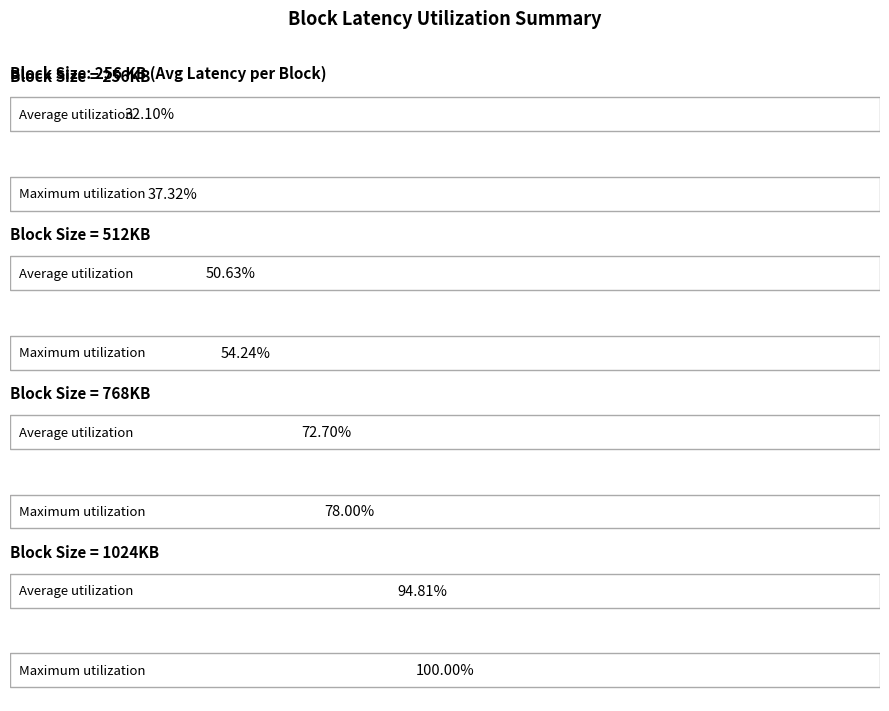

The Average Latency (1024KB) series shows 0.1 at Block 8. True or false?

False